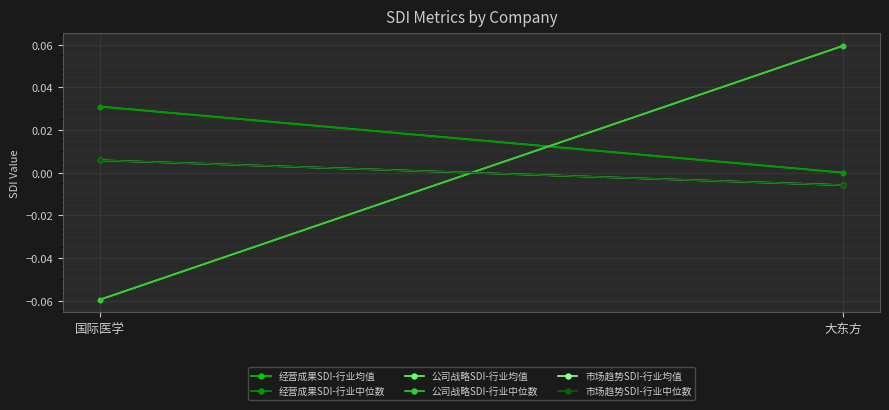

At which category is the sum across all series the highest?

大东方